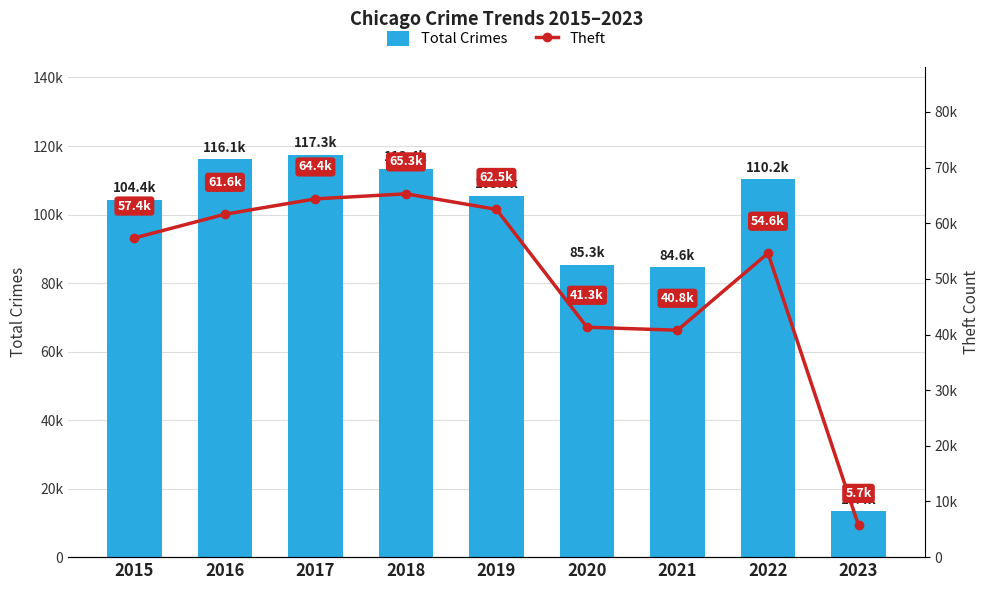

Count the number of data series in this chart.

2